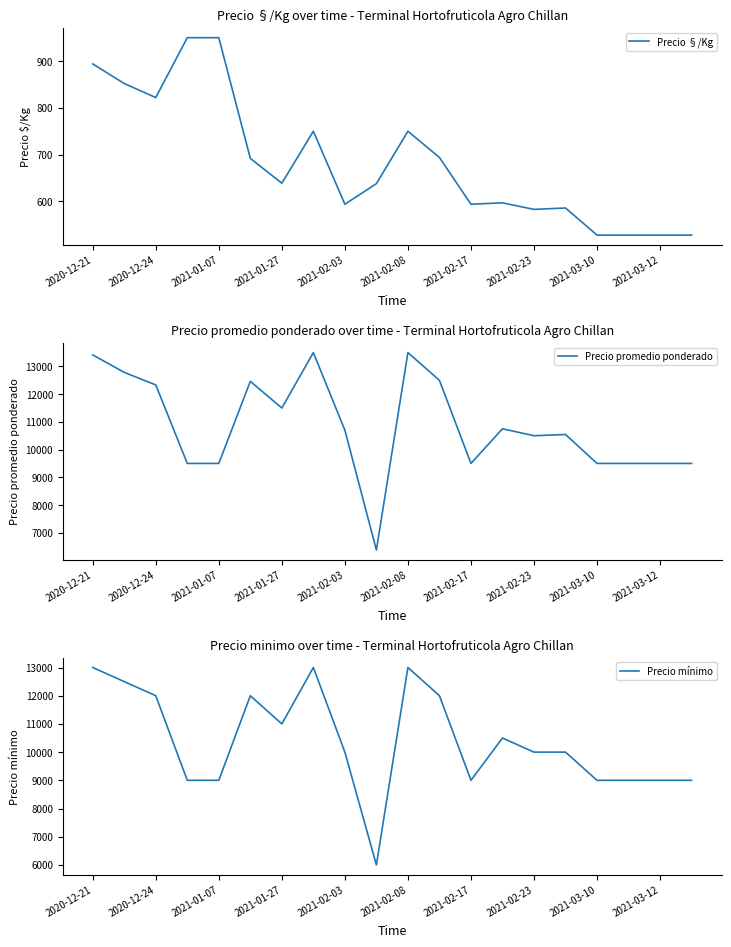

Which series has the widest spread of values?

Precio promedio ponderado